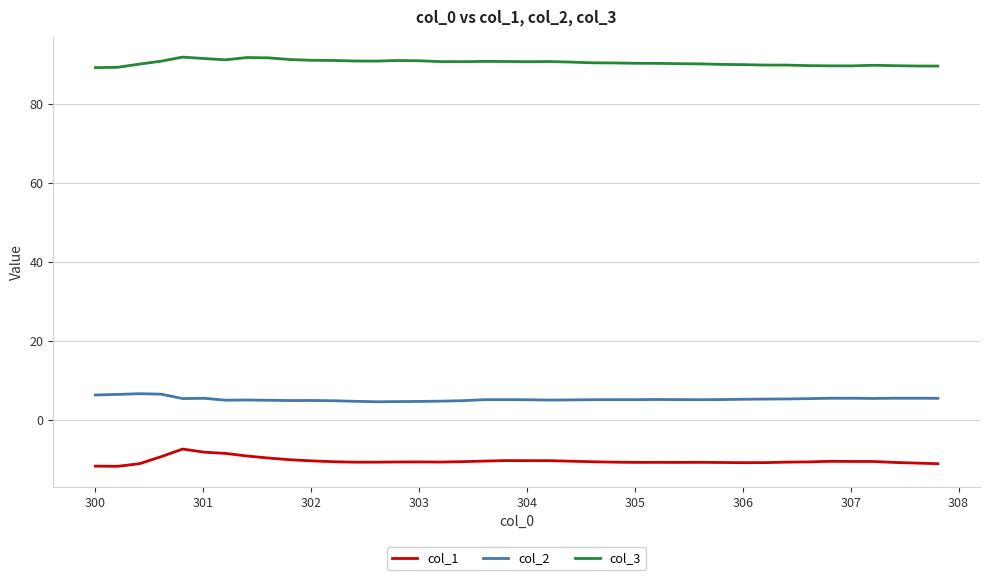

True or false: col_1 and col_2 cross at least once.

False